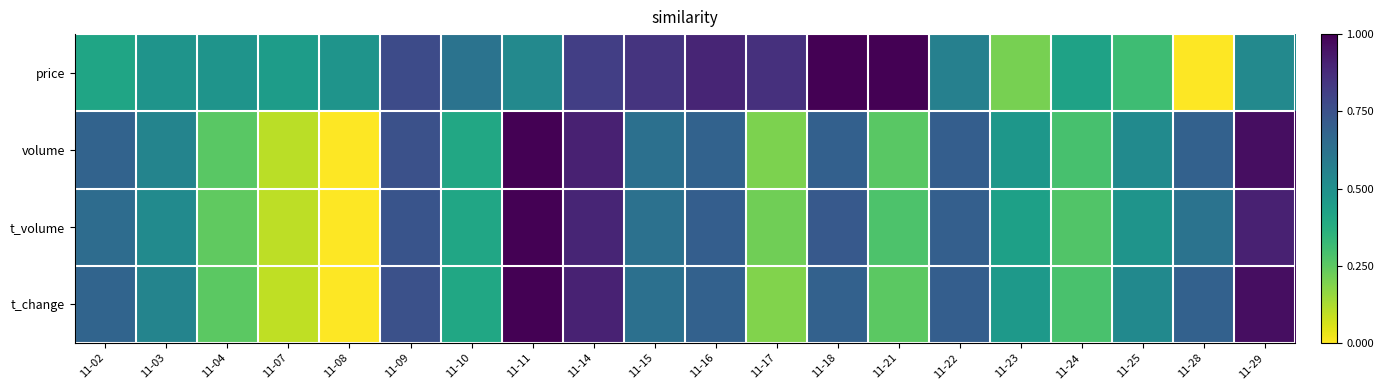

What is the total value across all series at 11-03?

2.1